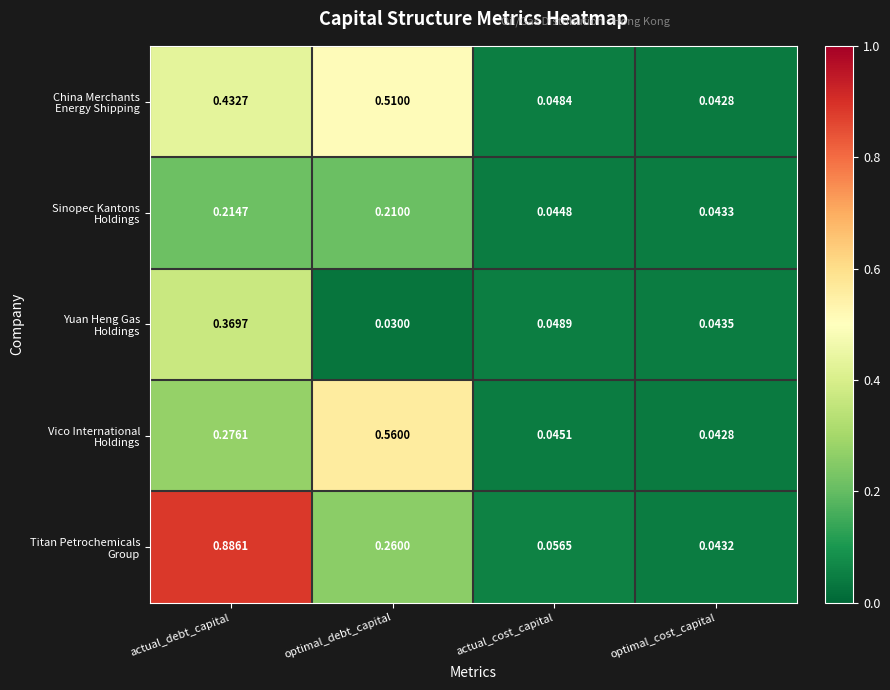

Between actual_debt_capital and actual_cost_capital, which is larger?

actual_debt_capital